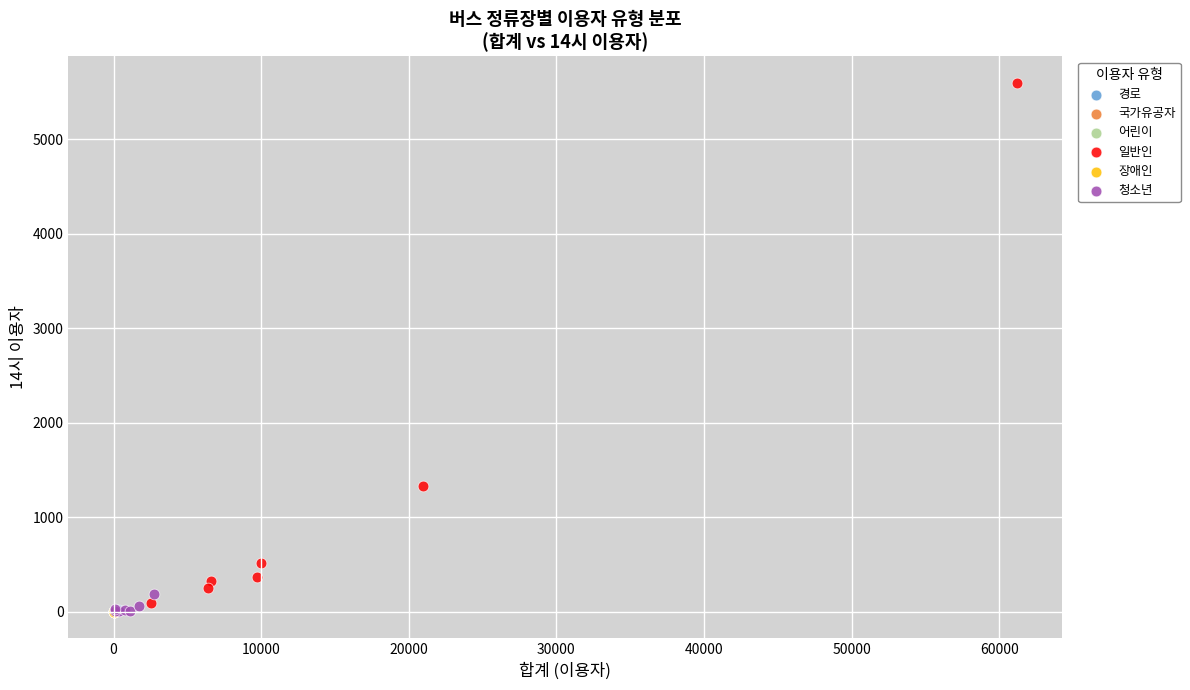

Which series has the widest spread of Y values?

일반인